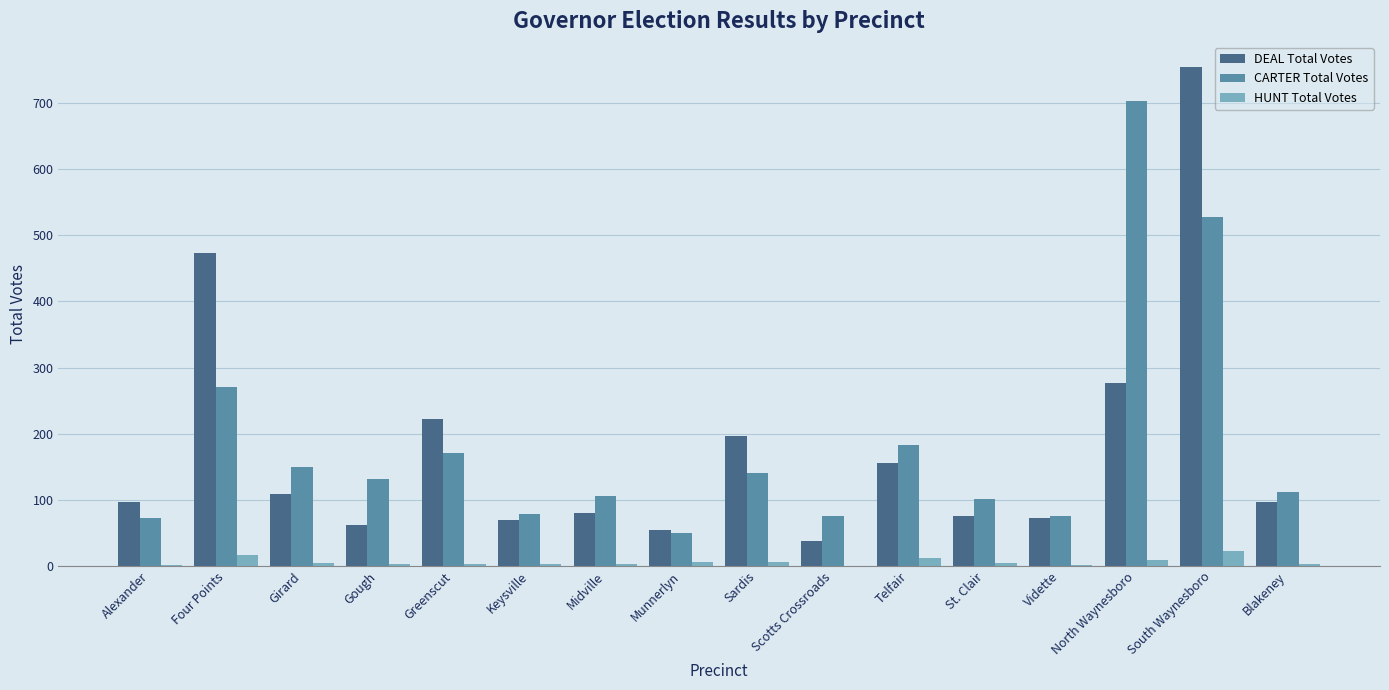

Between Midville and Telfair, which series saw the biggest shift?

CARTER Total Votes